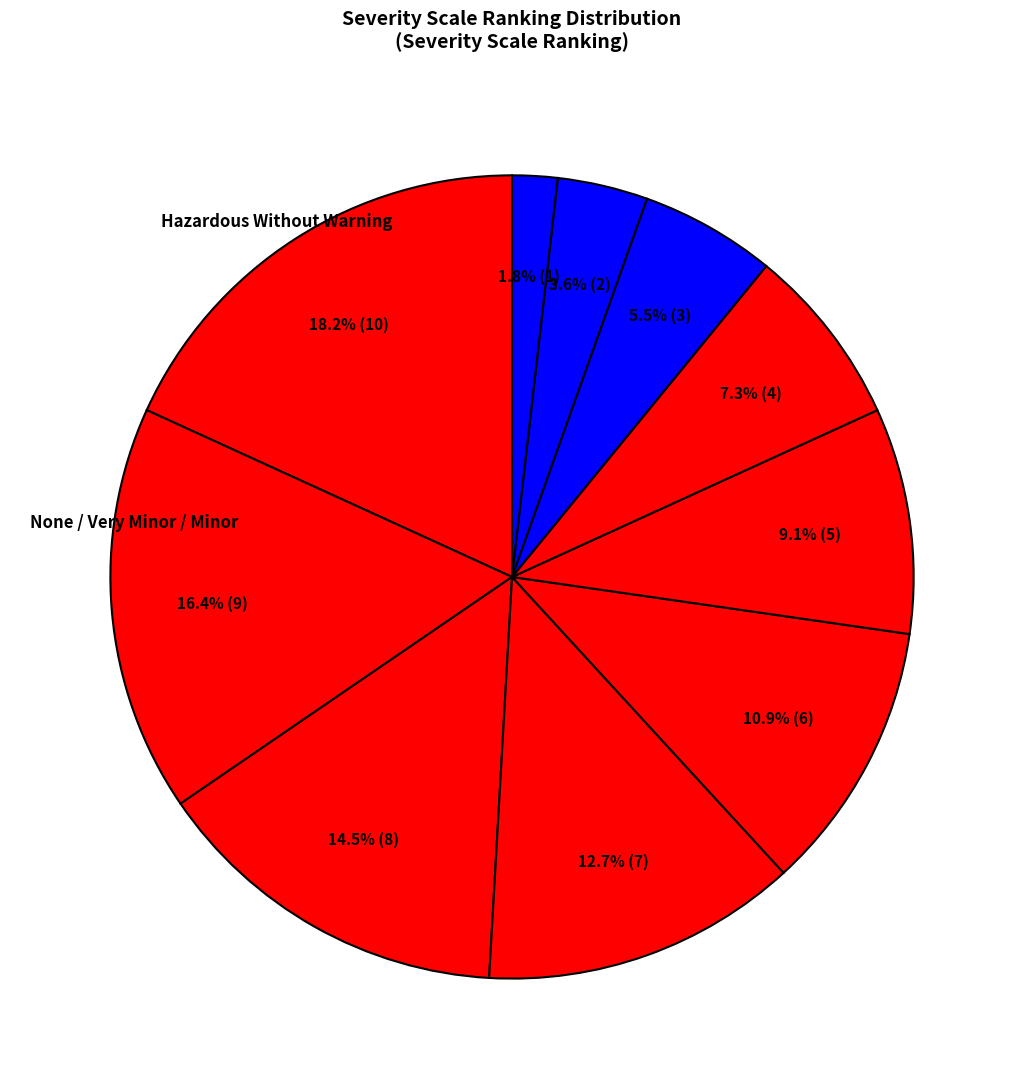

Count the number of slices in the pie.

10